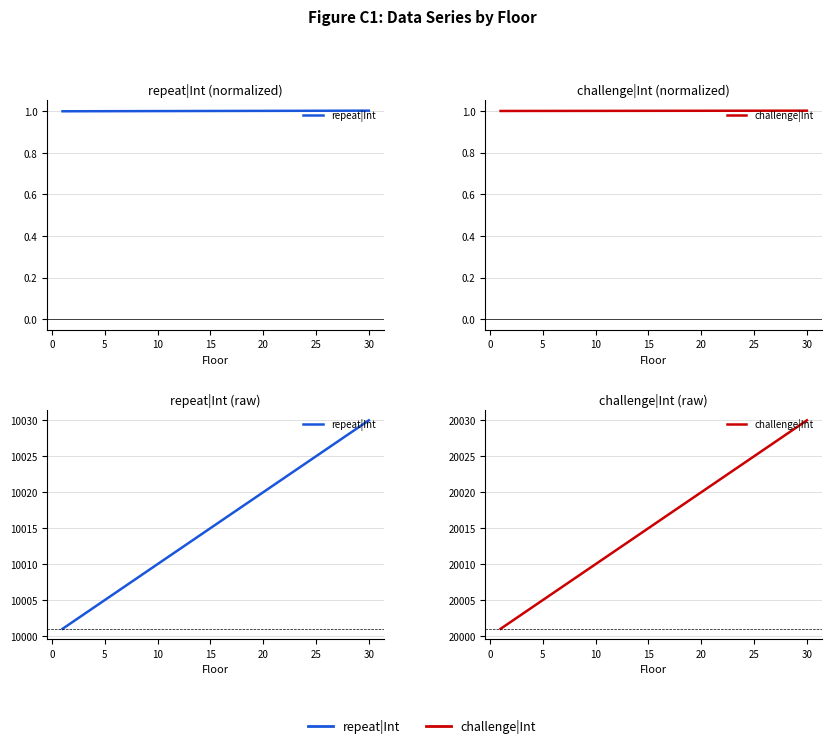

What is the difference between the second highest and second lowest values in the repeat|Int series?

27